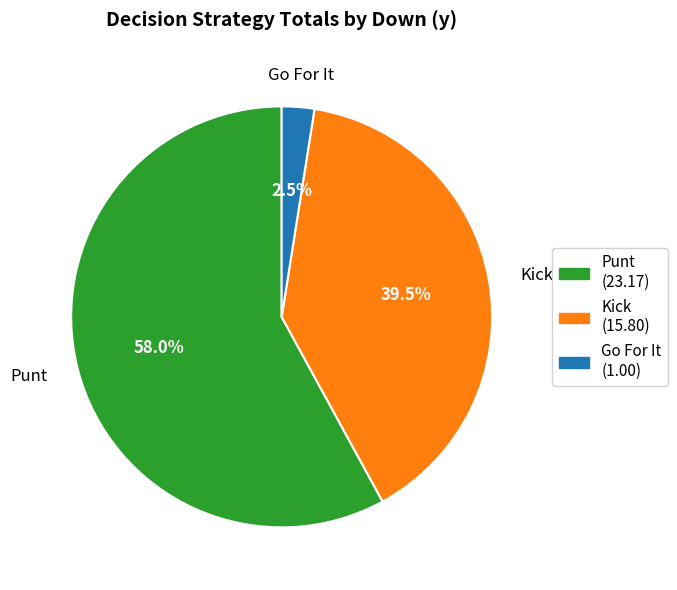

Is there any slice that represents more than half of the pie?

Yes